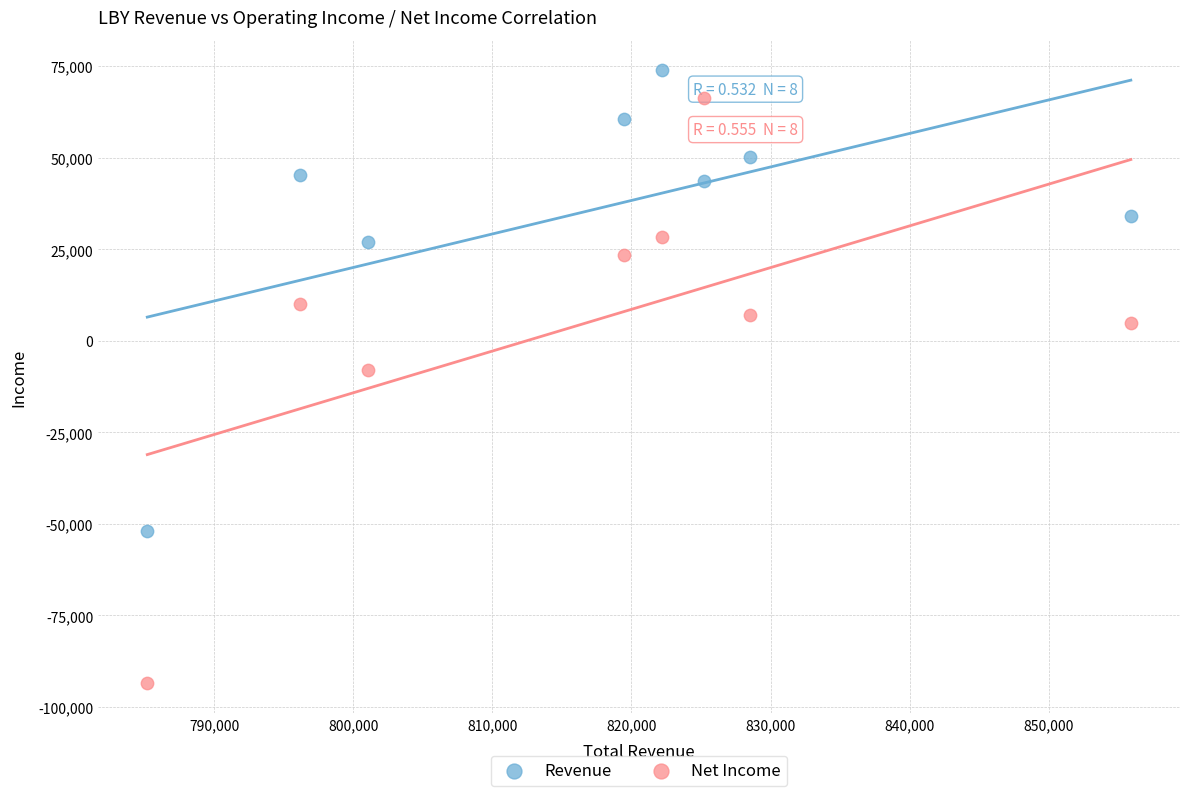

In the Net Income series, what Y value is closest to -13550?

-8000